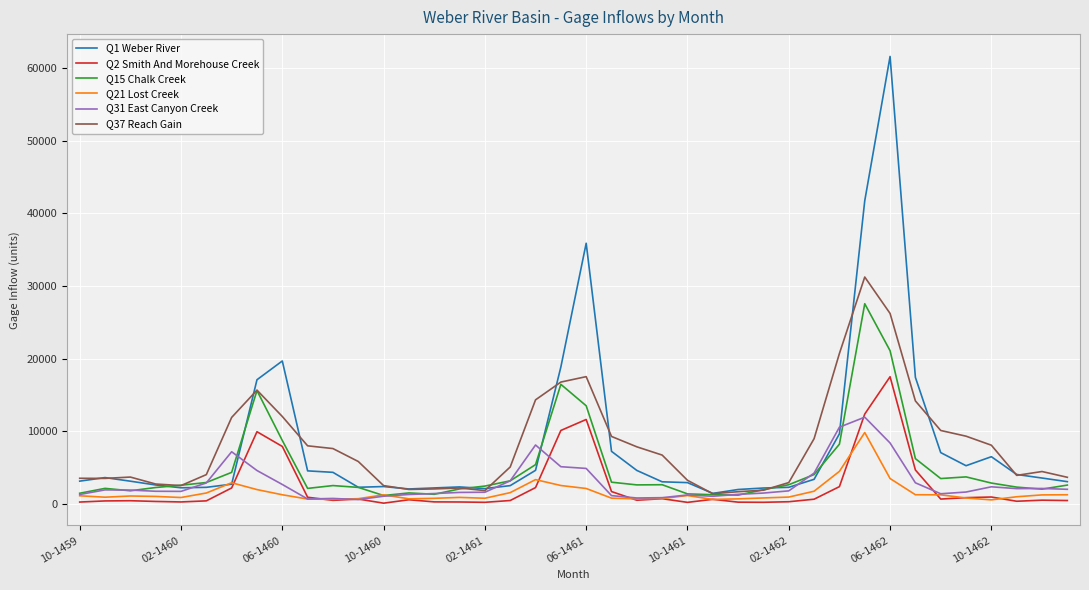

Rank the series by their maximum value, from highest to lowest.

Q1 Weber River, Q37 Reach Gain, Q15 Chalk Creek, Q2 Smith And Morehouse Creek, Q31 East Canyon Creek, Q21 Lost Creek